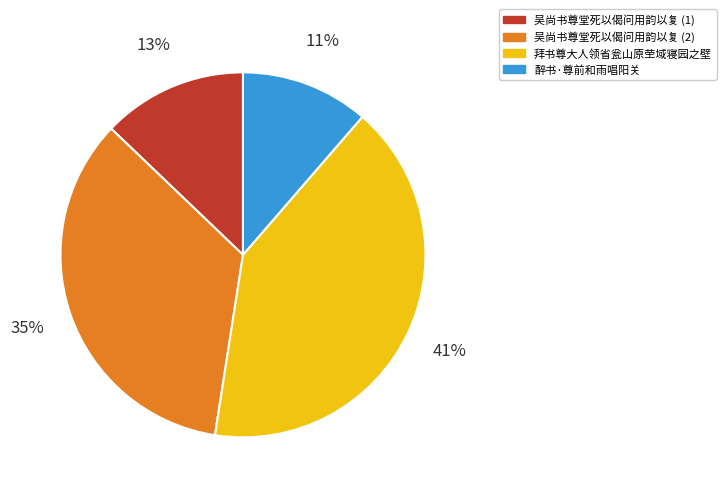

Does any single category account for the majority?

No